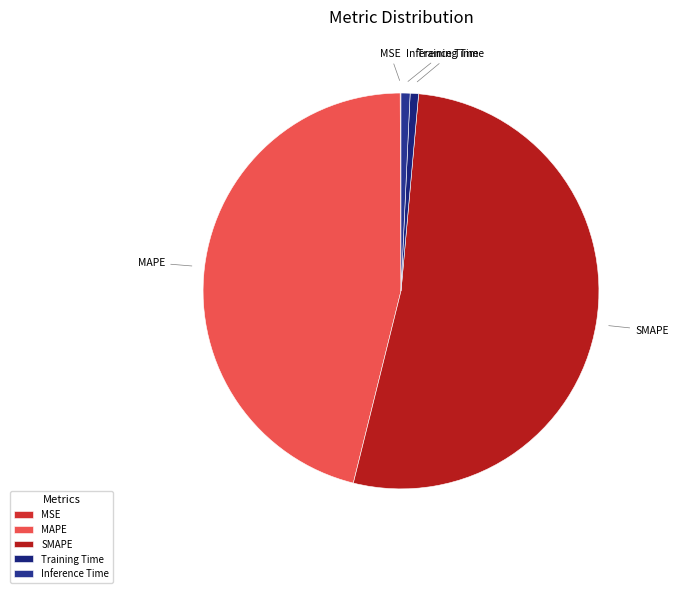

What is the largest slice in the pie chart?

SMAPE